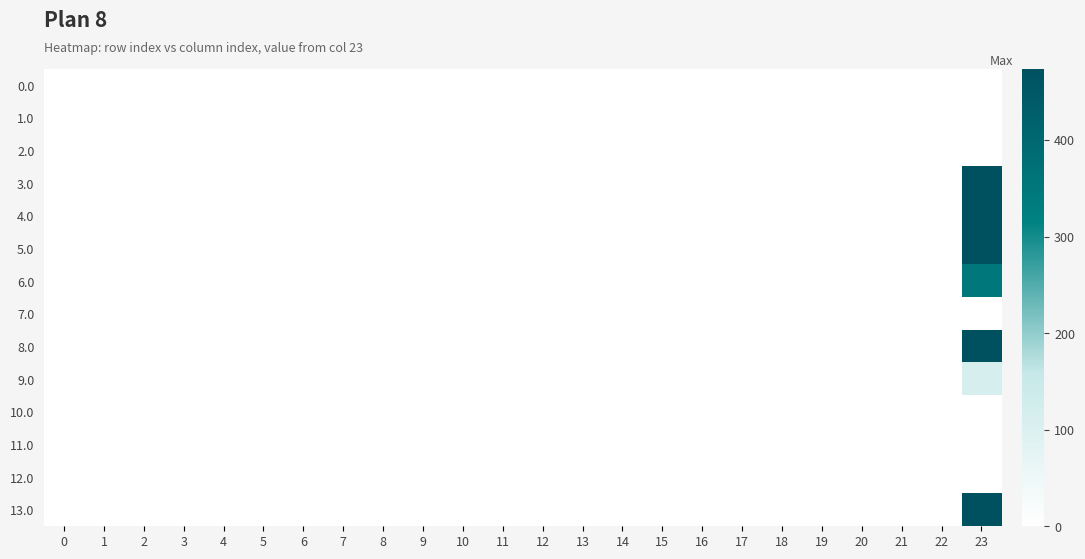

Which series has the largest range (max minus min)?

8.0